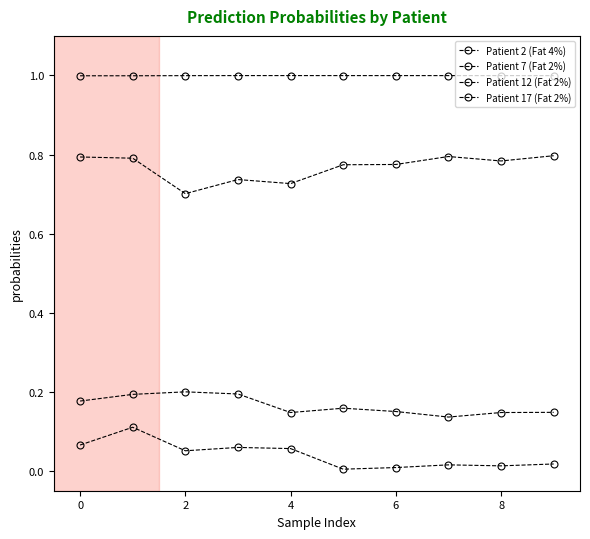

Reading left to right, list all the values displayed in this chart.

Patient 2 (Fat 4%): 0.8	0.8	0.7	0.7	0.7	0.8	0.8	0.8	0.8	0.8
Patient 7 (Fat 2%): 1.0	1.0	1.0	1.0	1.0	1.0	1.0	1.0	1.0	1.0
Patient 12 (Fat 2%): 0.1	0.1	0.1	0.1	0.1	0.0	0.0	0.0	0.0	0.0
Patient 17 (Fat 2%): 0.2	0.2	0.2	0.2	0.1	0.2	0.2	0.1	0.1	0.1